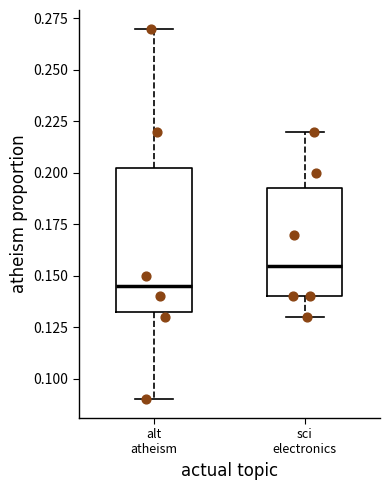

Reading left to right, transcribe this box plot: for each box, give where its median line is, the range the box spans, and where its two whiskers end, as read against the y-axis. The values are not printed on the chart, so give them approximately, as read against the axis.

alt atheism: median 0.145, box 0.135 to 0.205, whiskers 0.090 to 0.270
sci electronics: median 0.155, box 0.140 to 0.195, whiskers 0.130 to 0.220